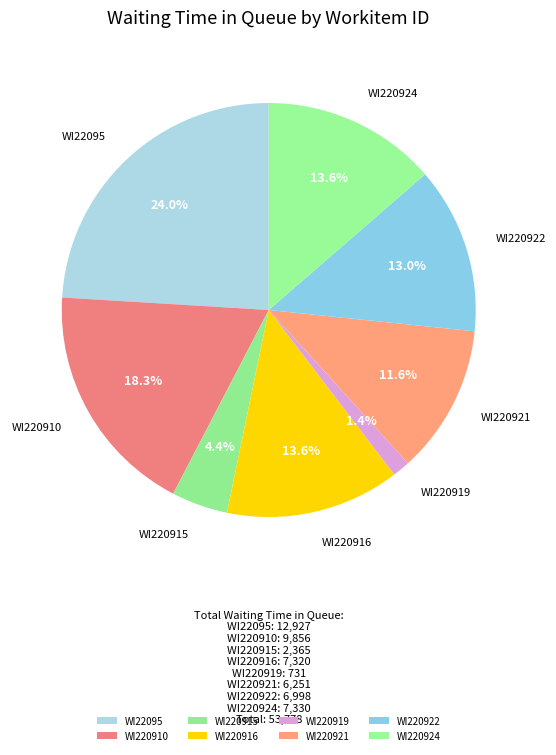

Which slice is the smallest?

WI220919